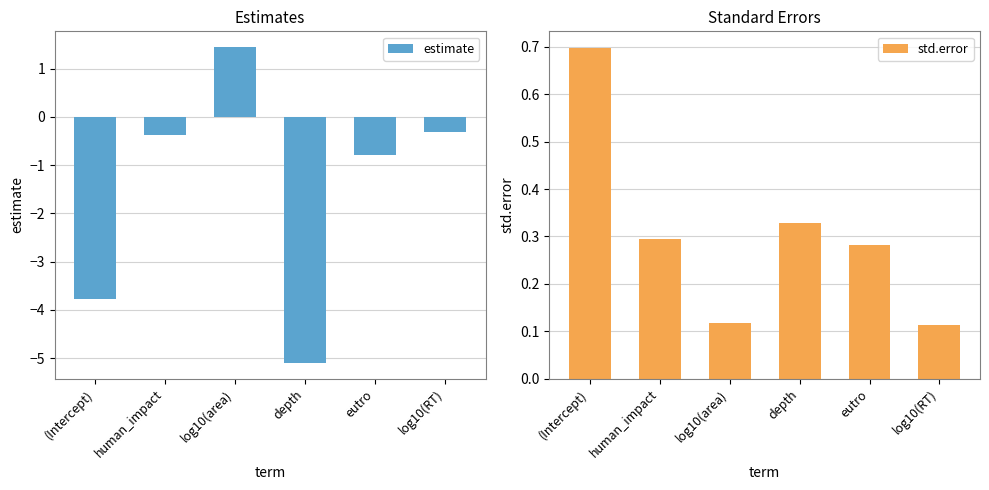

Is the value of estimate at human_impact greater than the value of std.error at depth?

No